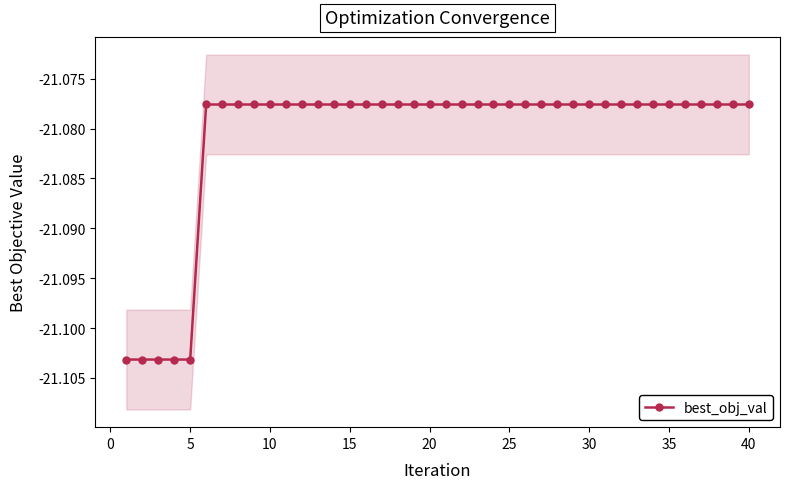

What is the value of the 11th point from the left?

-21.1